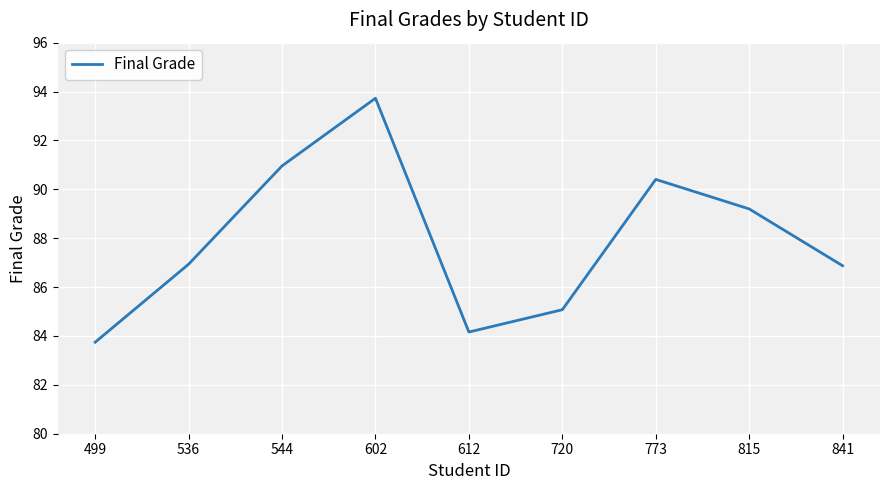

Does the chart have visible grid lines?

Yes